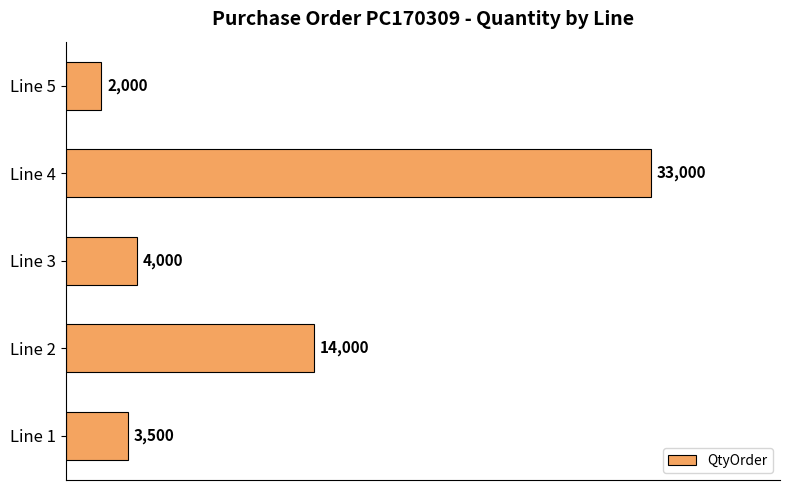

Reading top to bottom, what are all the values shown in this chart?

2000	33000	4000	14000	3500